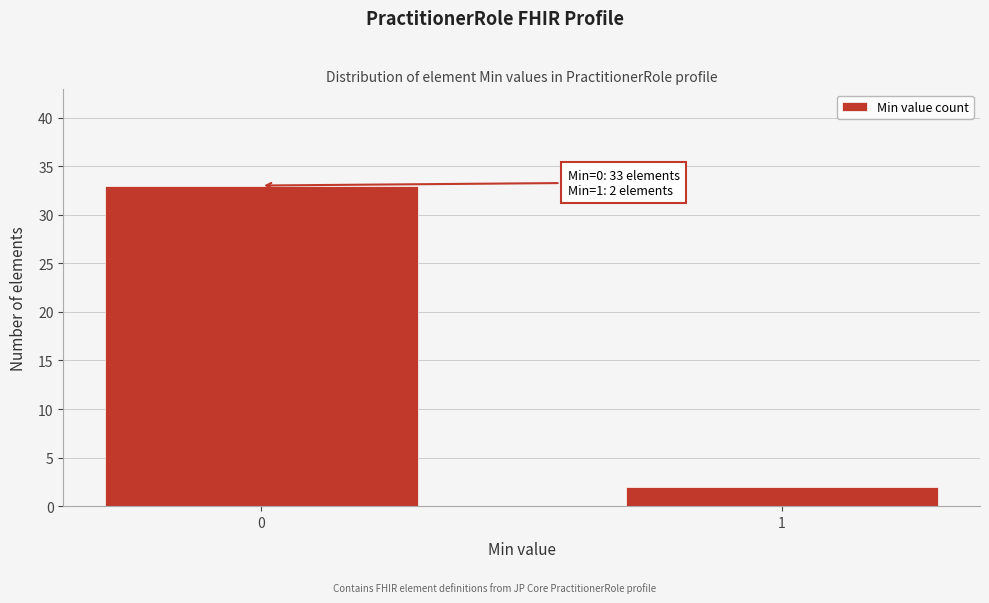

Reading right to left, what are all the values shown in this chart?

2	33